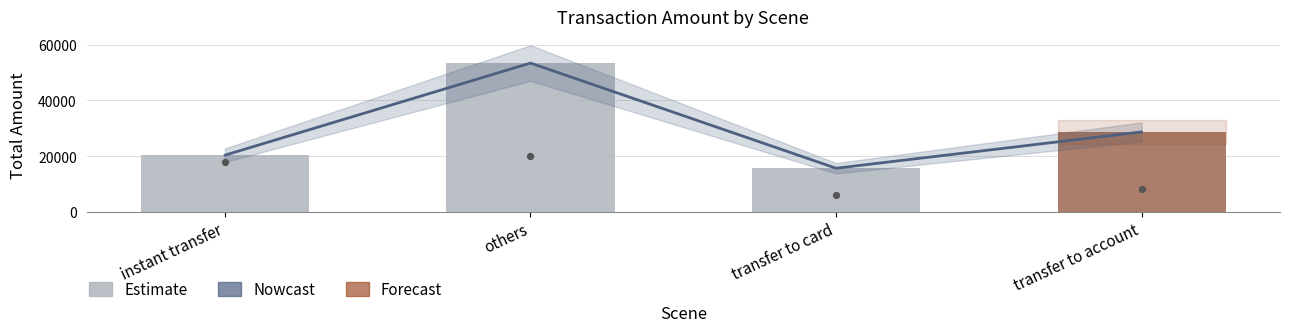

Which series contains the lowest Y value?

Nowcast